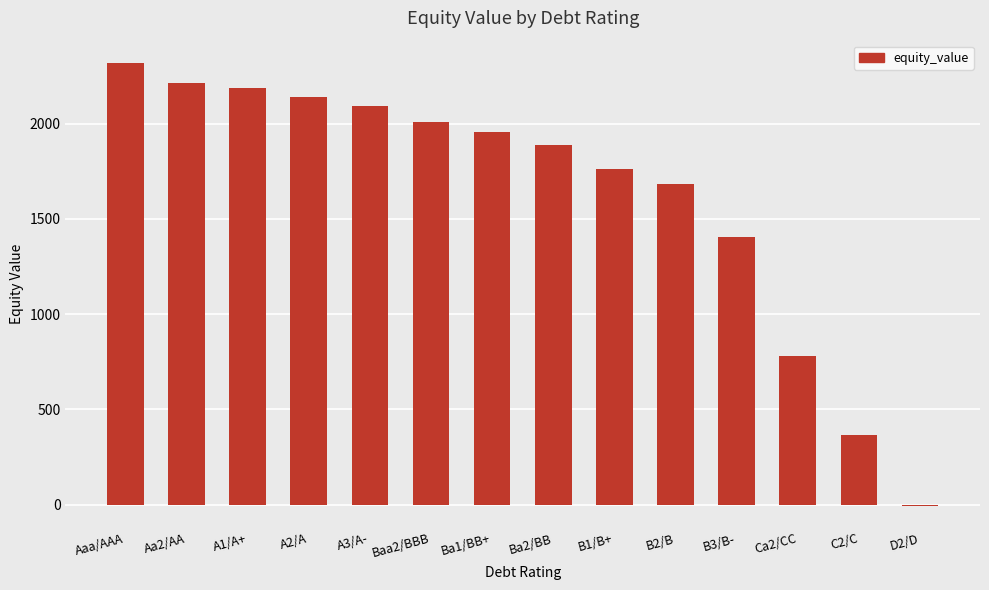

What is the sum of the values at A3/A- and Ba2/BB?

3977.6